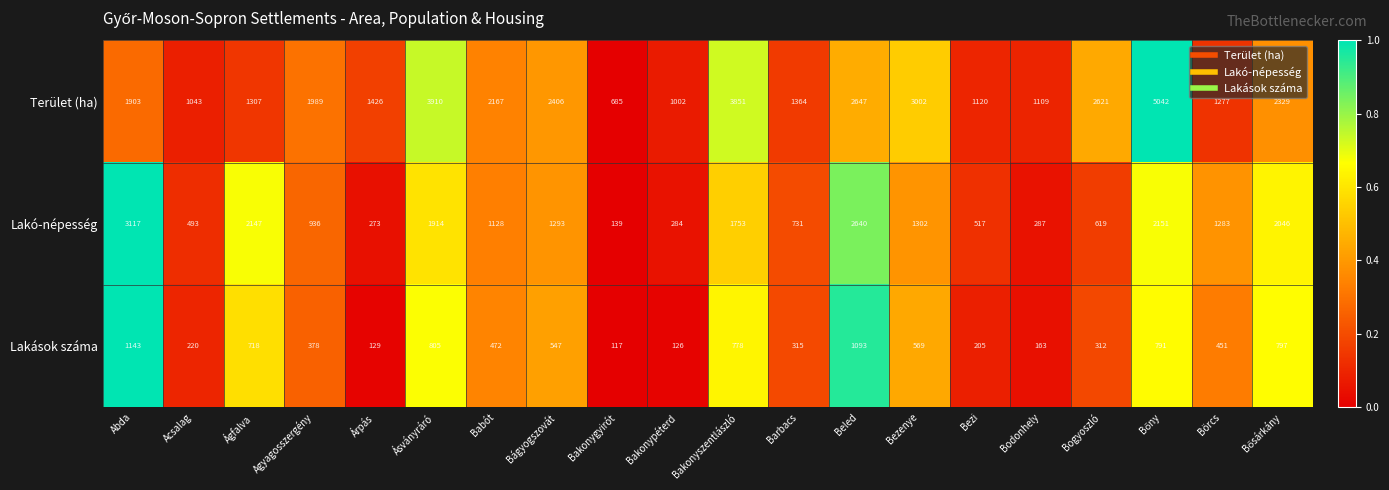

What is the spread (max minus min) of values at Bogyoszló?

2309